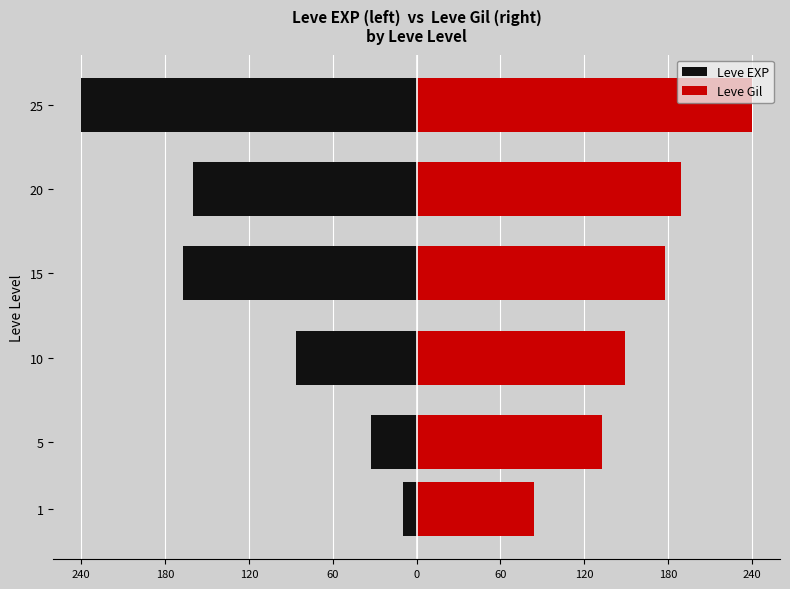

What is the difference between the Leve EXP values at 10 and 20?

73.7